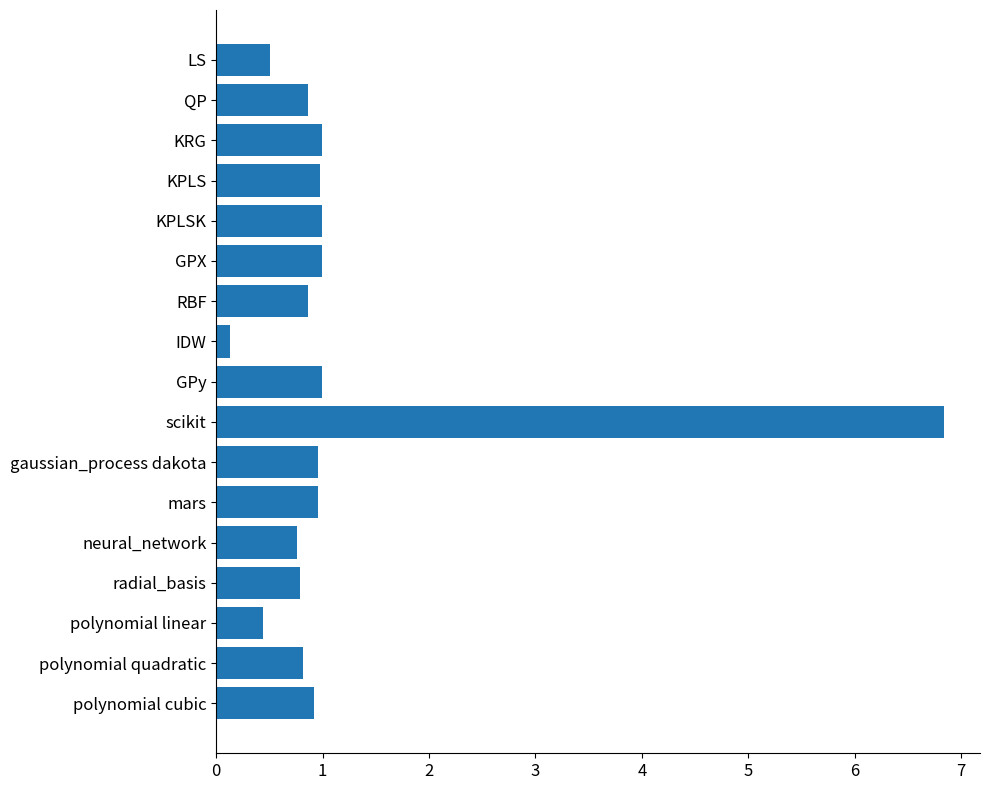

Reading bottom to top, list all the values displayed in this chart.

0.9	0.8	0.4	0.8	0.8	1.0	1.0	6.8	1.0	0.1	0.9	1.0	1.0	1.0	1.0	0.9	0.5